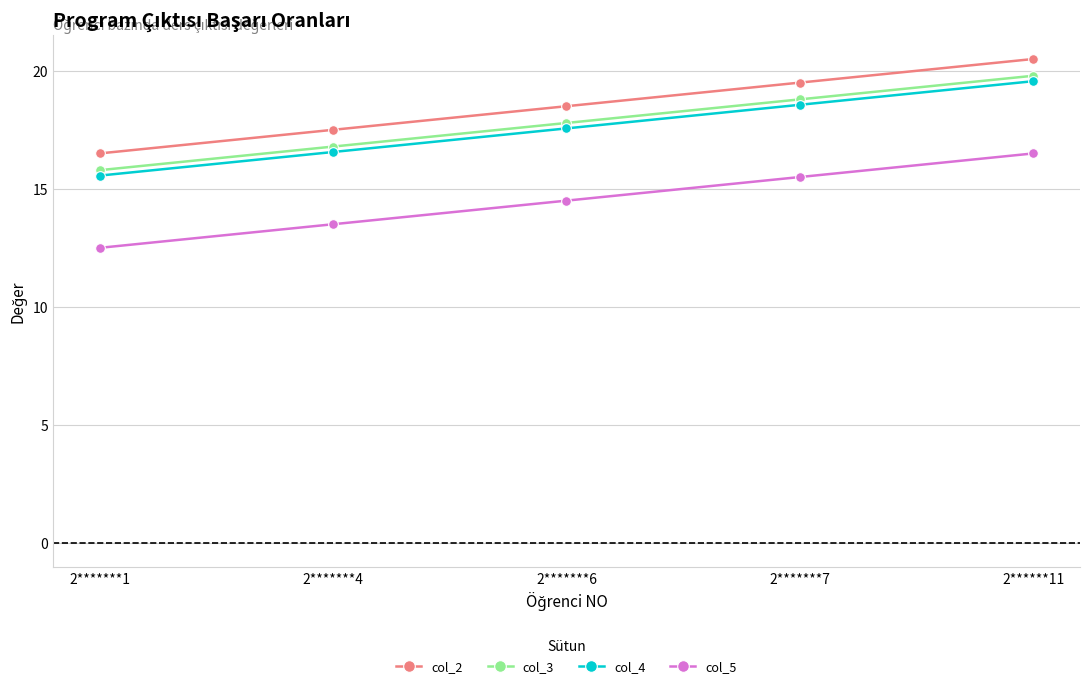

How many lines are shown in the chart?

4